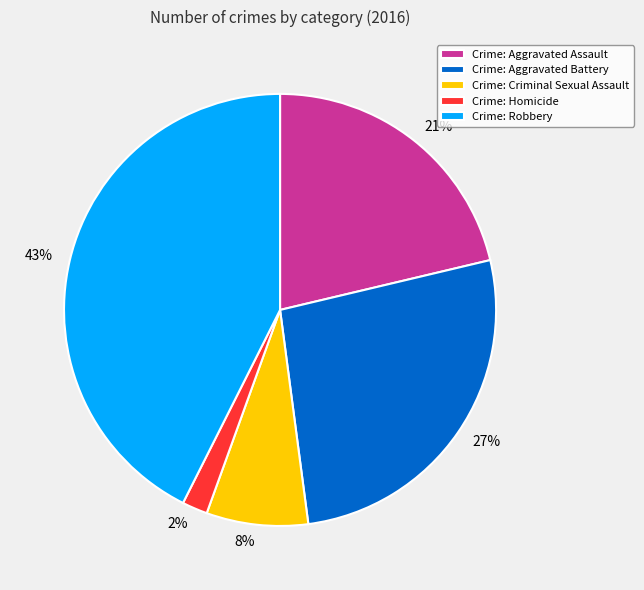

To the nearest percent, what is the average slice percentage?

20%